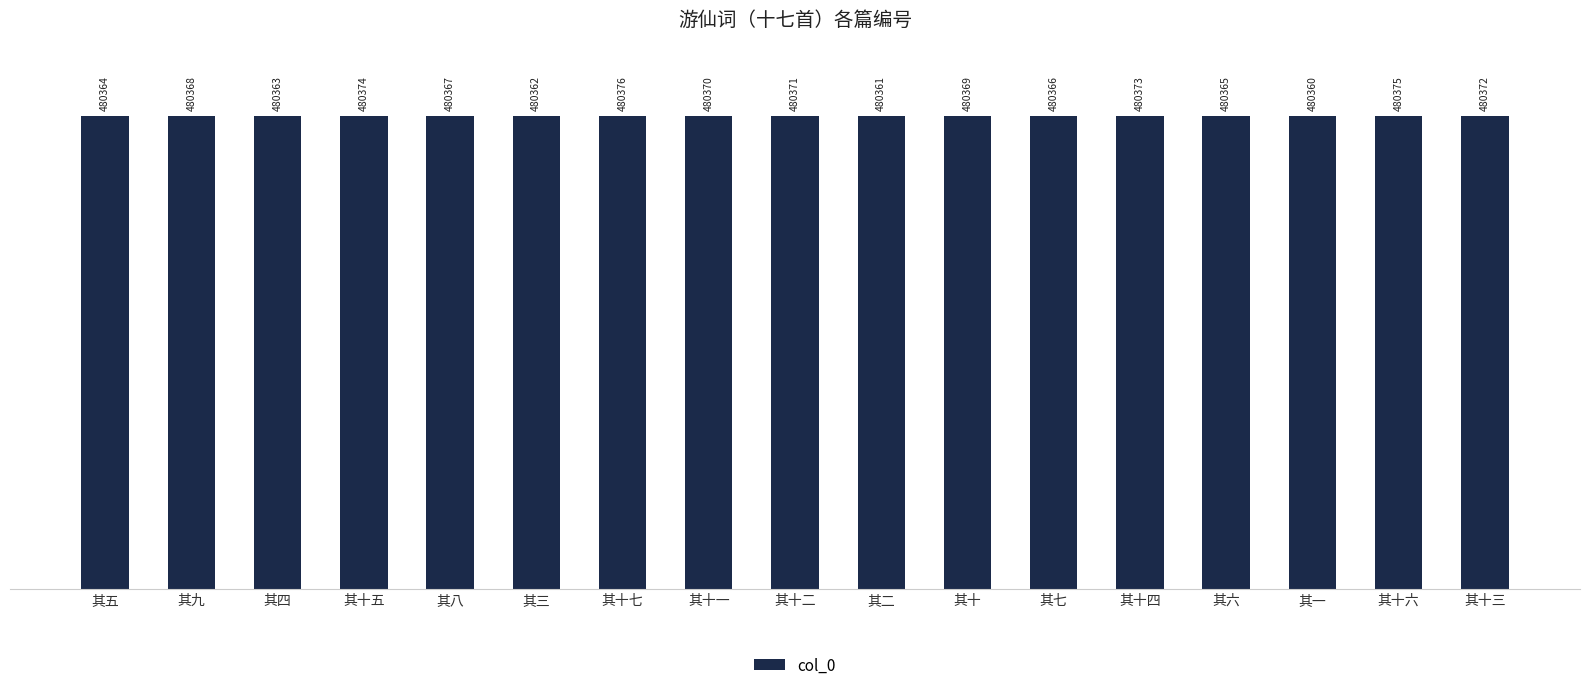

What is the label of the 3rd bar from the left?

其四